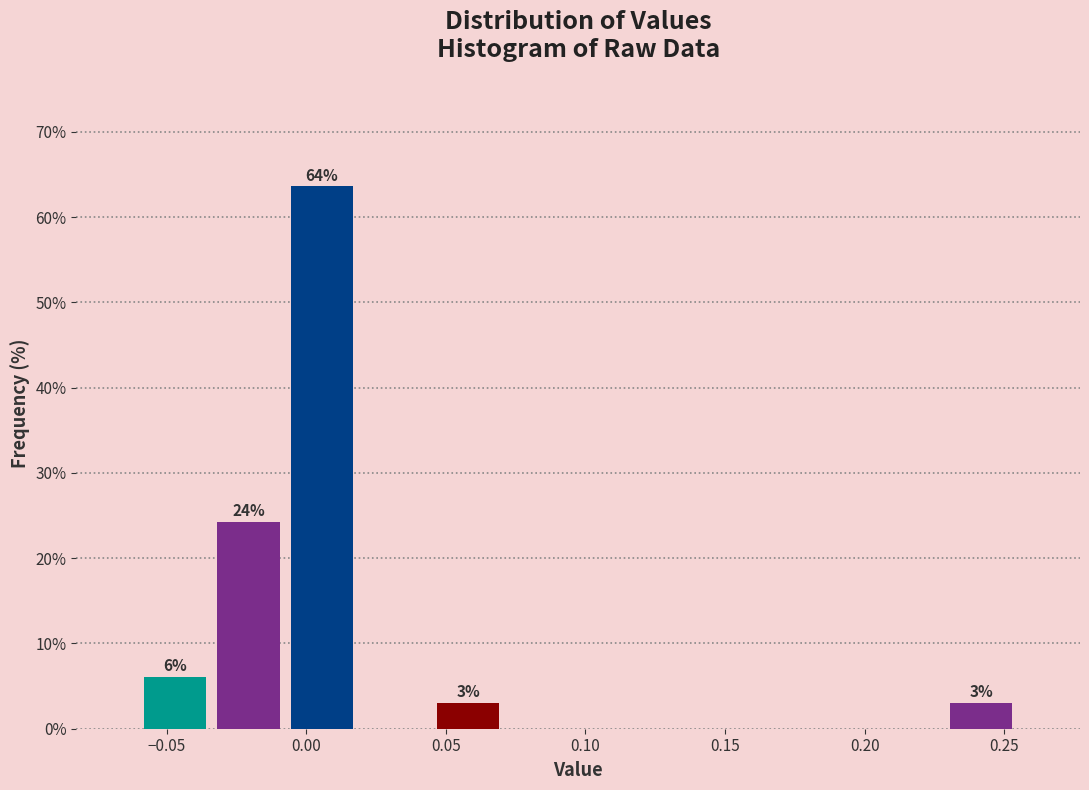

Which range on the x-axis has the tallest bar?

-0.010 to 0.020